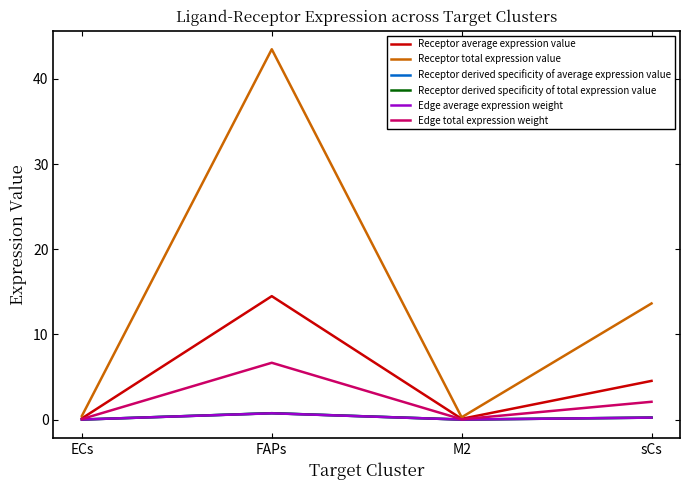

Which series changed the most between FAPs and sCs?

Receptor total expression value